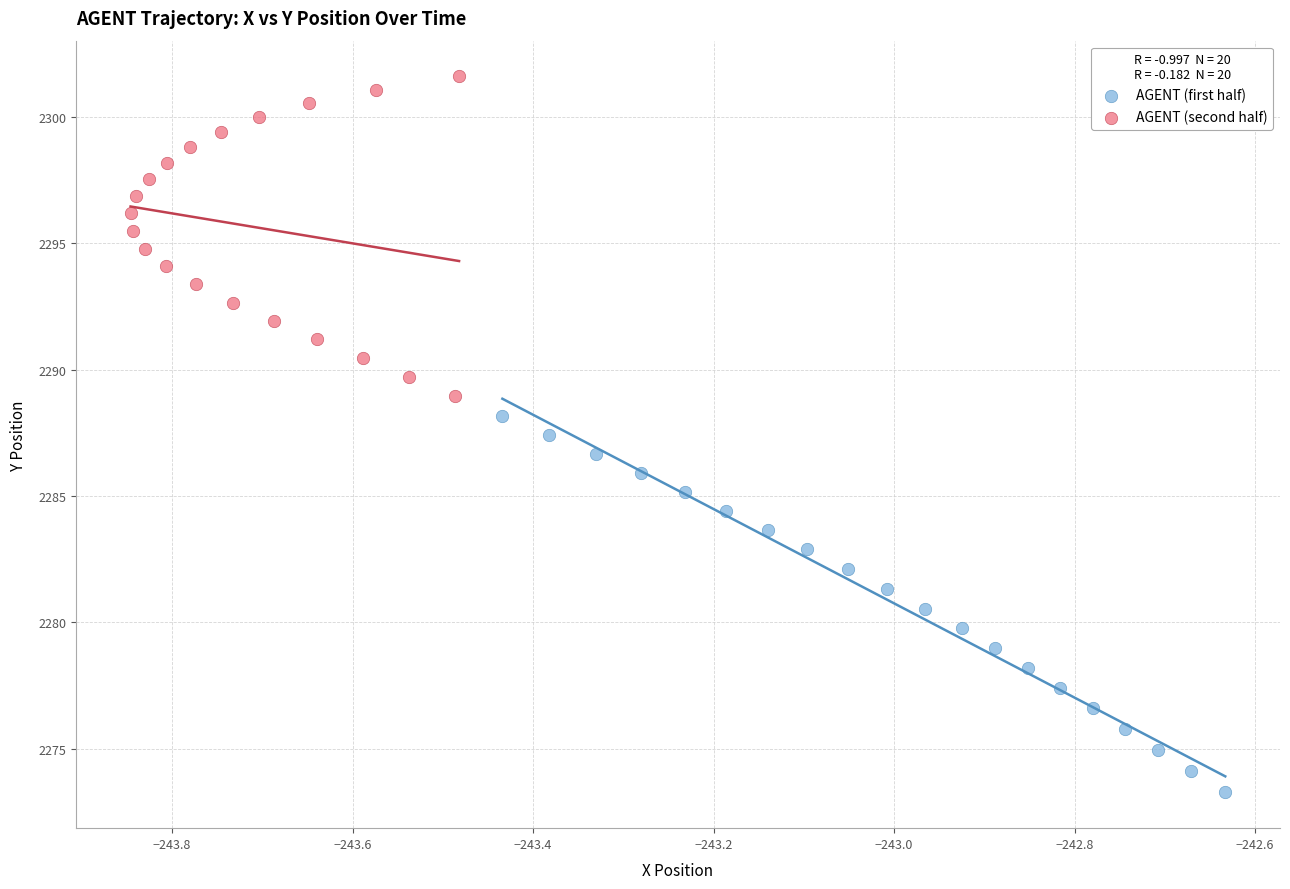

Which series has the widest spread of Y values?

AGENT (first half)